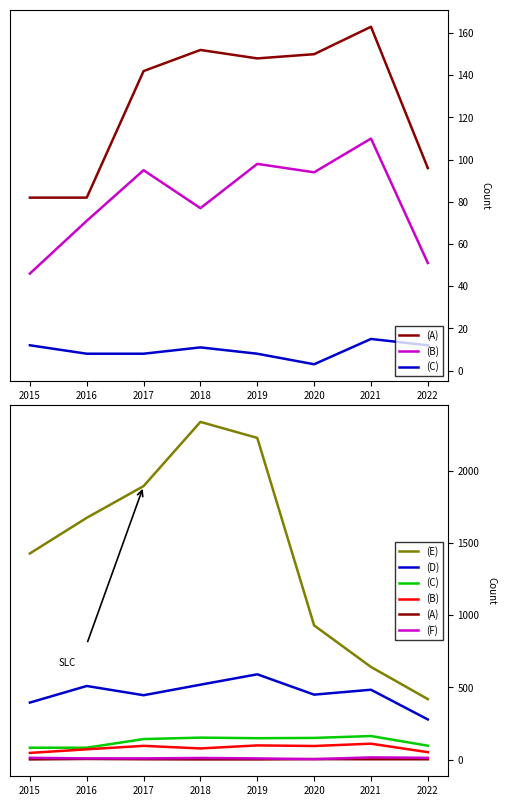

What is the sum of all (A) values?

16